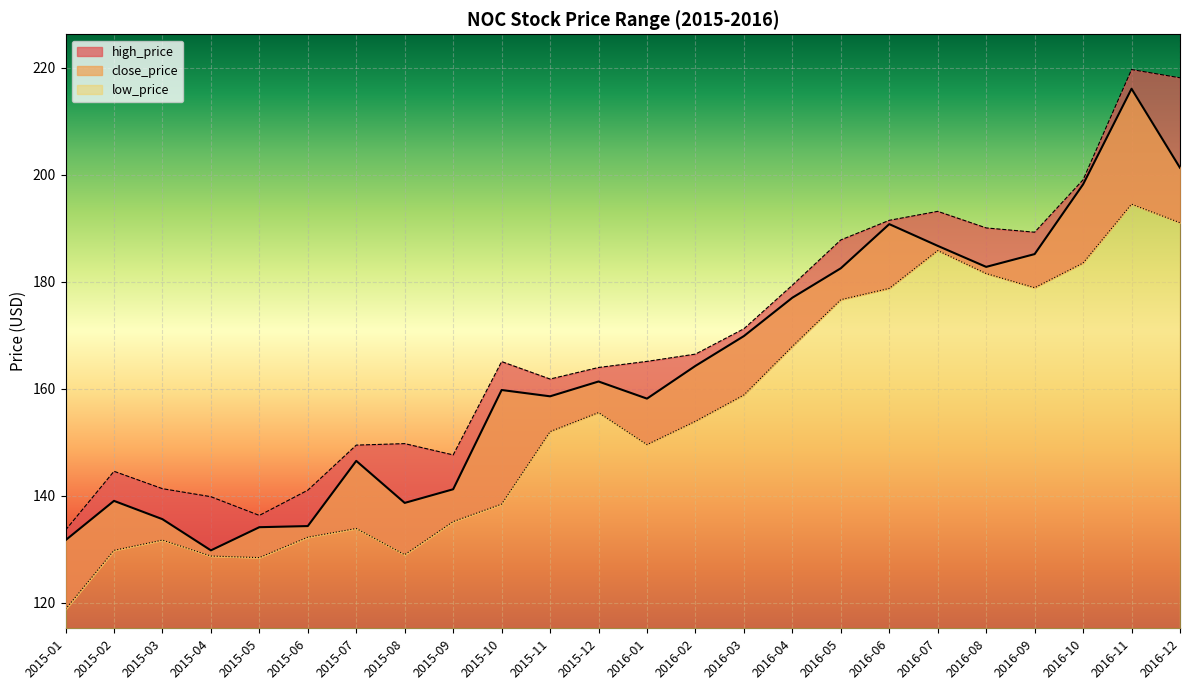

What is the value of the low_price point at the 20th from the left?

181.5